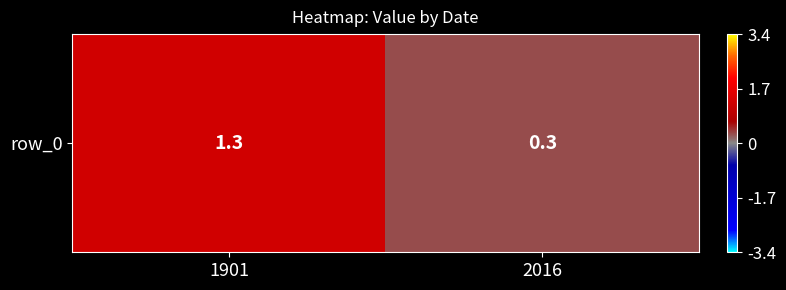

Which category has the lowest value across all series?

2016